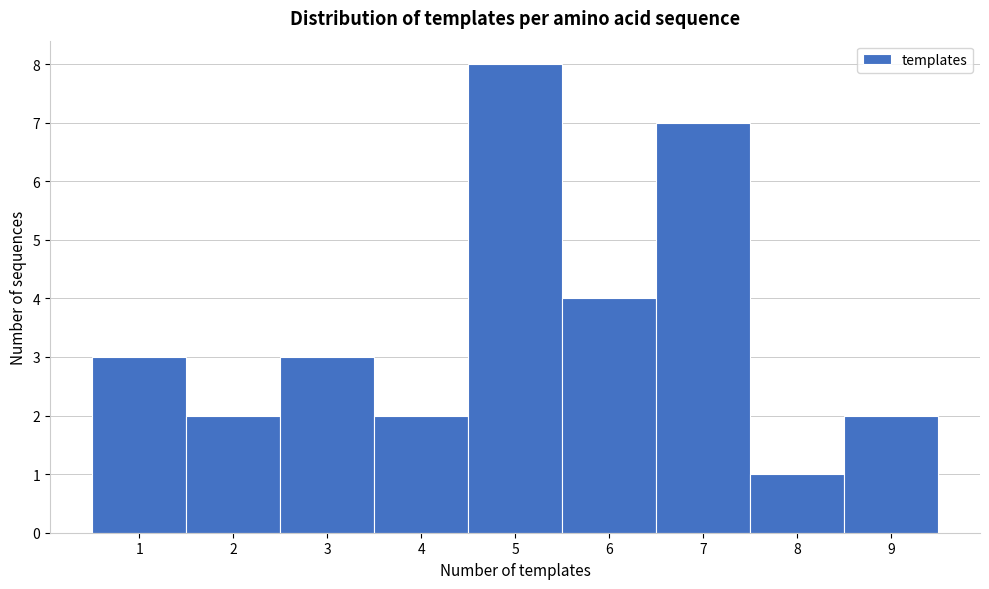

Which range on the x-axis has the tallest bar?

4.5 to 5.5